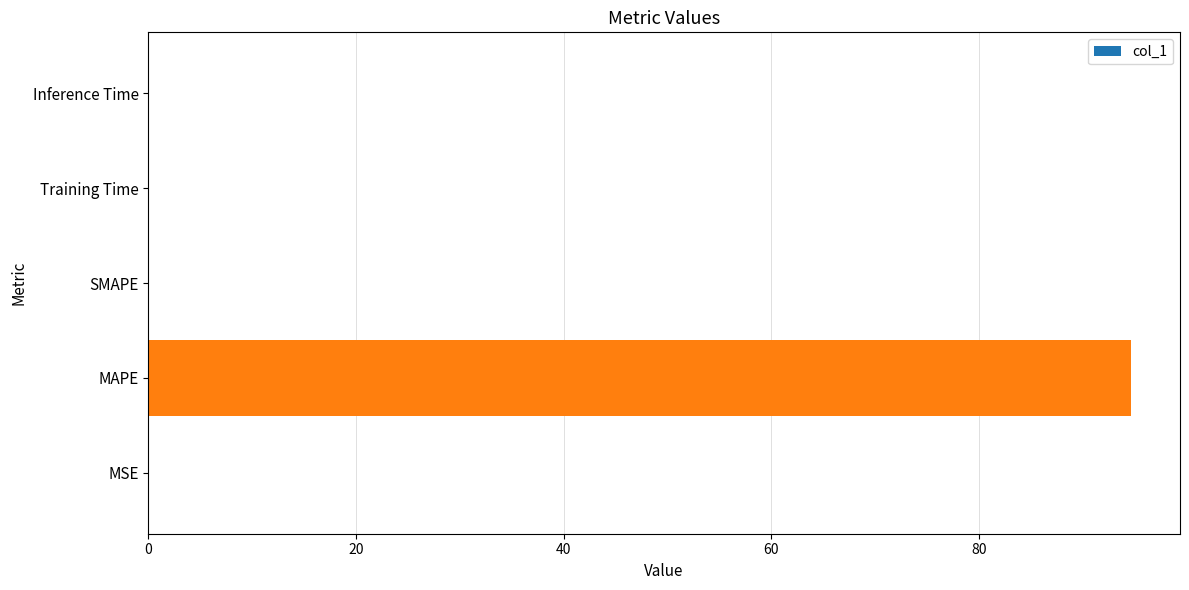

True or false: the data shows 0.0 at Inference Time.

True